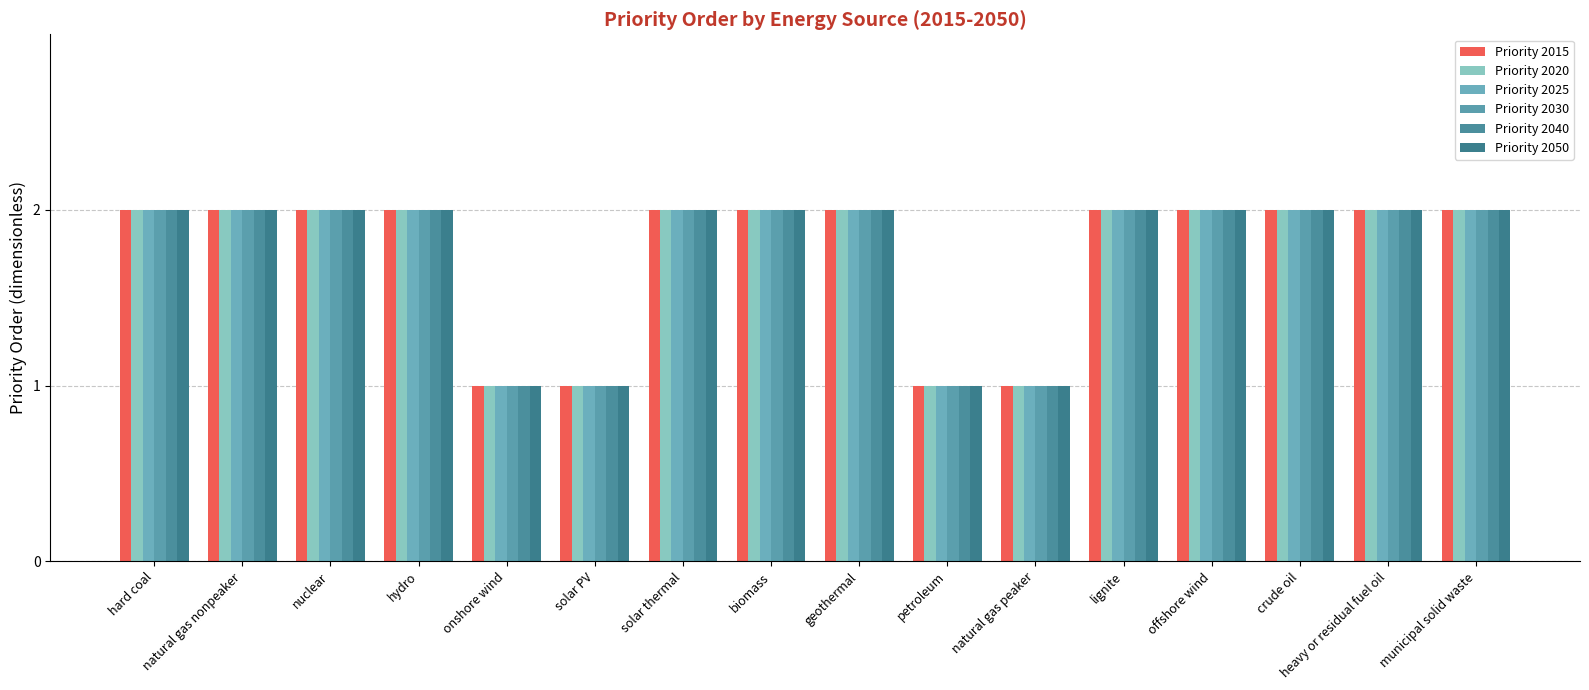

Reading left to right, transcribe all the data shown in this chart.

Priority 2015: 2	2	2	2	1	1	2	2	2	1	1	2	2	2	2	2
Priority 2020: 2	2	2	2	1	1	2	2	2	1	1	2	2	2	2	2
Priority 2025: 2	2	2	2	1	1	2	2	2	1	1	2	2	2	2	2
Priority 2030: 2	2	2	2	1	1	2	2	2	1	1	2	2	2	2	2
Priority 2040: 2	2	2	2	1	1	2	2	2	1	1	2	2	2	2	2
Priority 2050: 2	2	2	2	1	1	2	2	2	1	1	2	2	2	2	2